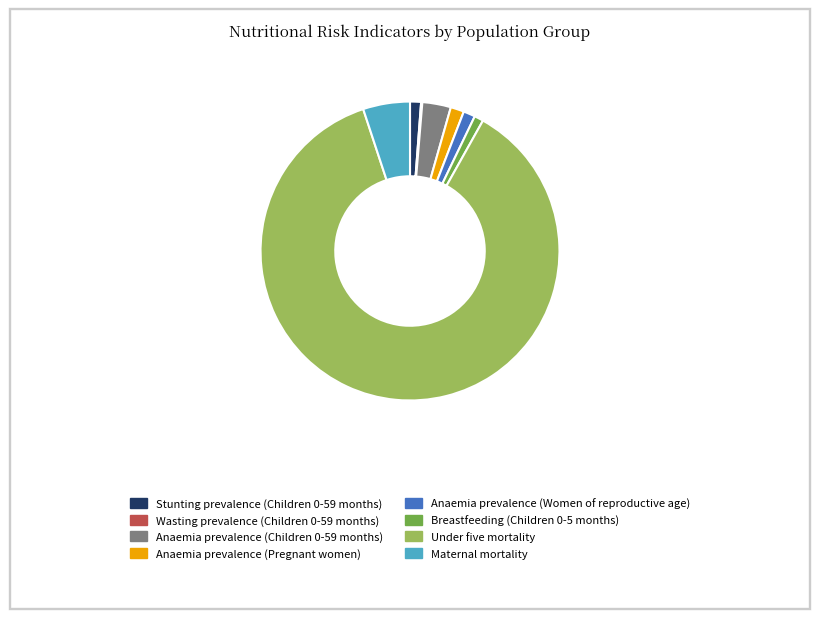

The Anaemia prevalence (Women of reproductive age) slice represents 11% of the pie. True or false?

False